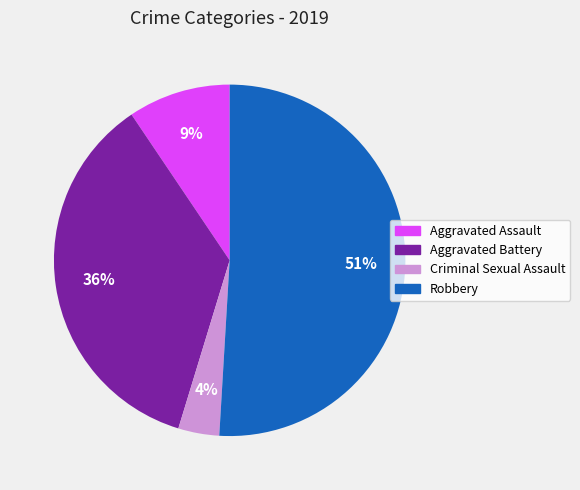

Which category has the biggest portion of the pie?

Robbery